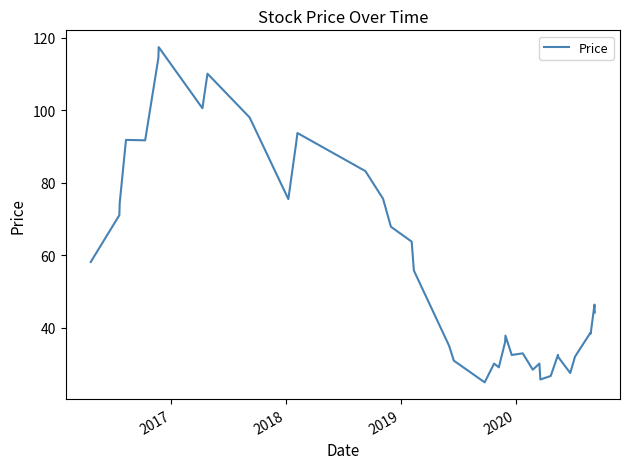

What is the smallest value displayed?

24.9